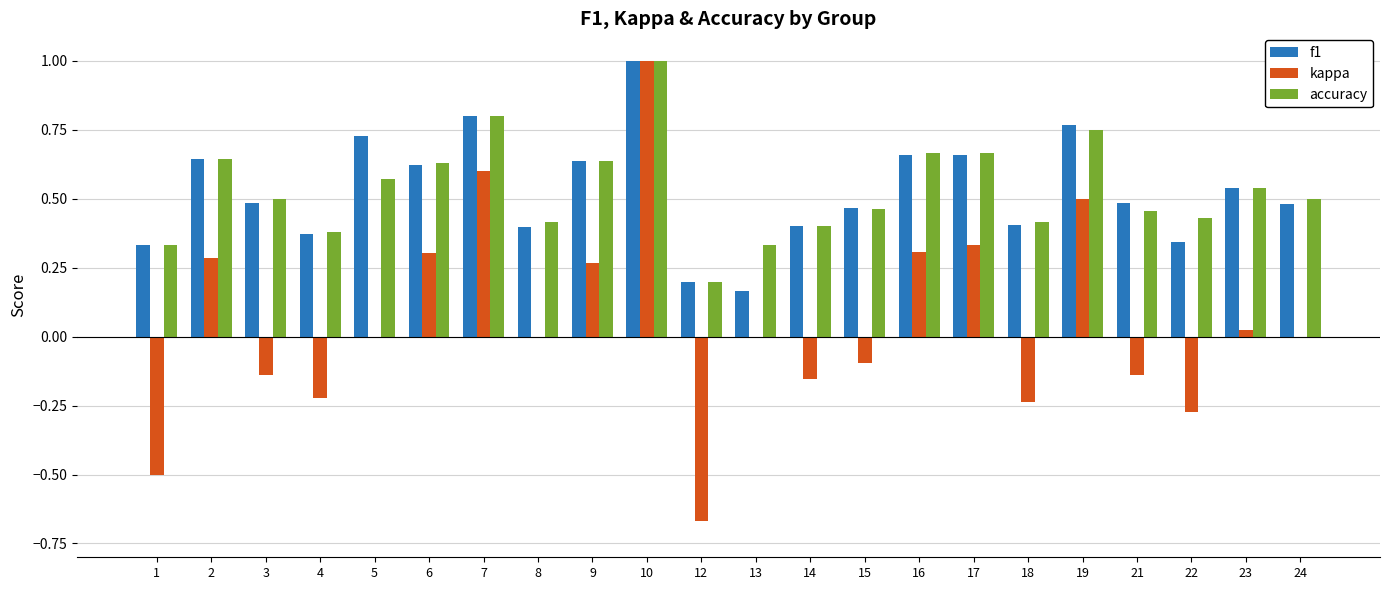

At which label is accuracy closest to 0?

12